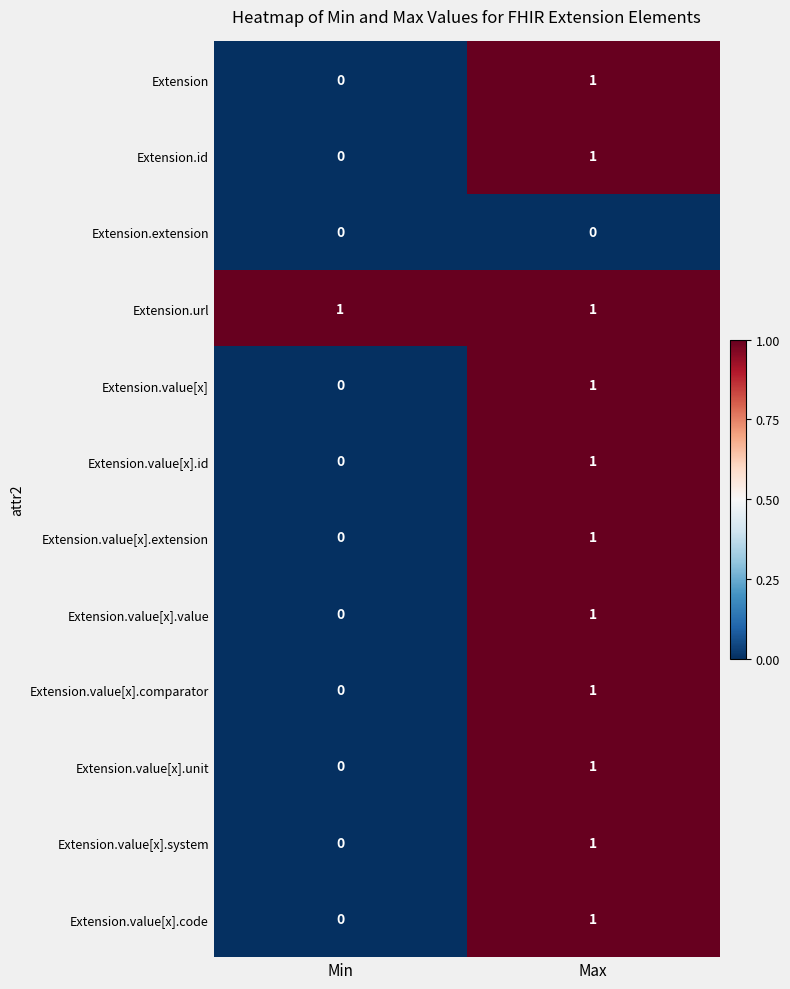

Where is Extension.value[x].unit nearest to the value 0?

Min